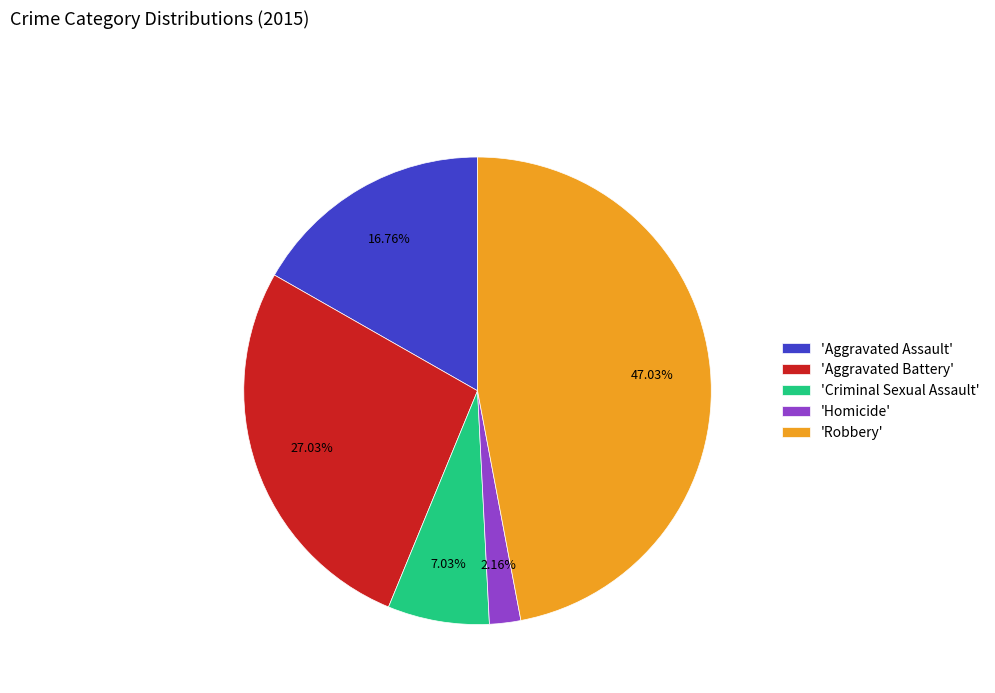

Which slice is the smallest?

'Homicide'